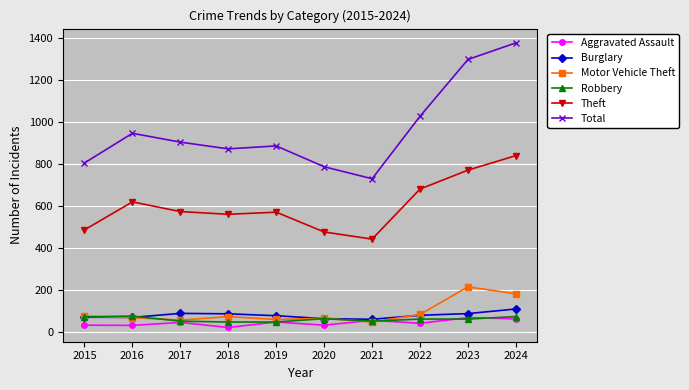

Read the Robbery value at 2017, to the nearest 10.

50